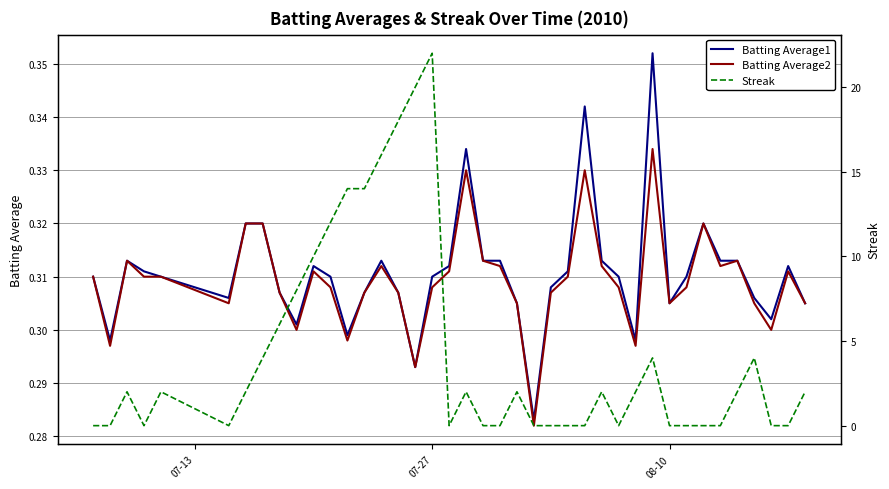

At how many categories does at least one series exceed 19?

2